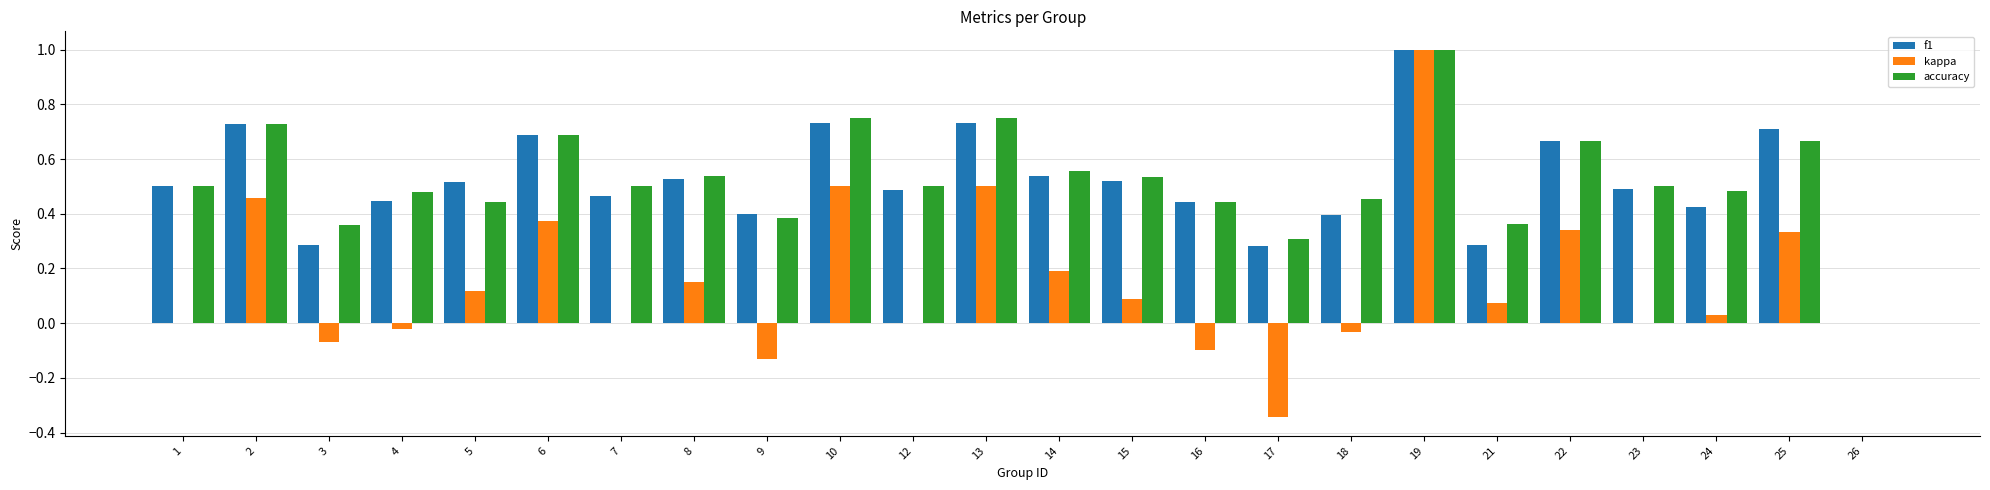

The value of f1 at 25 is 0.3. True or false?

False